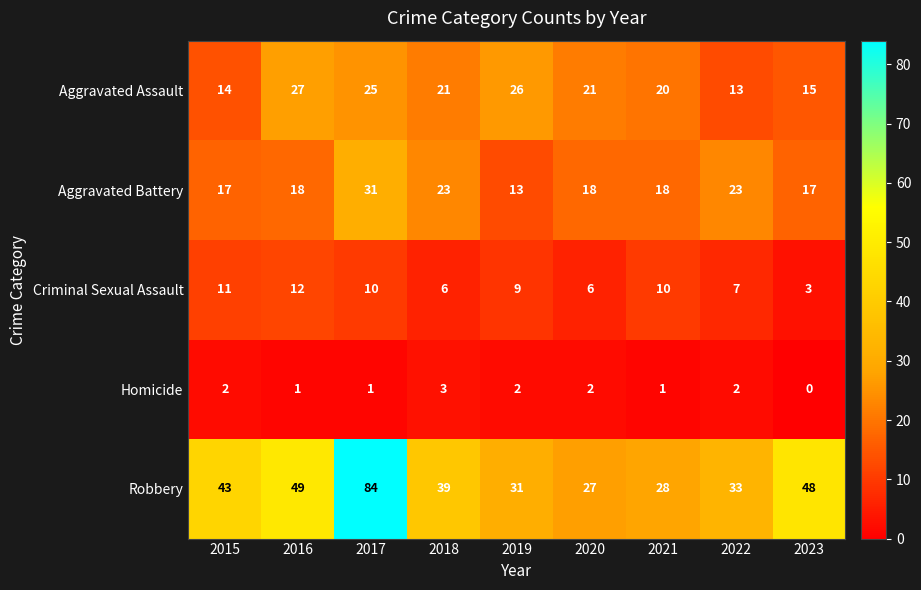

At which label is Robbery closest to 55?

2016